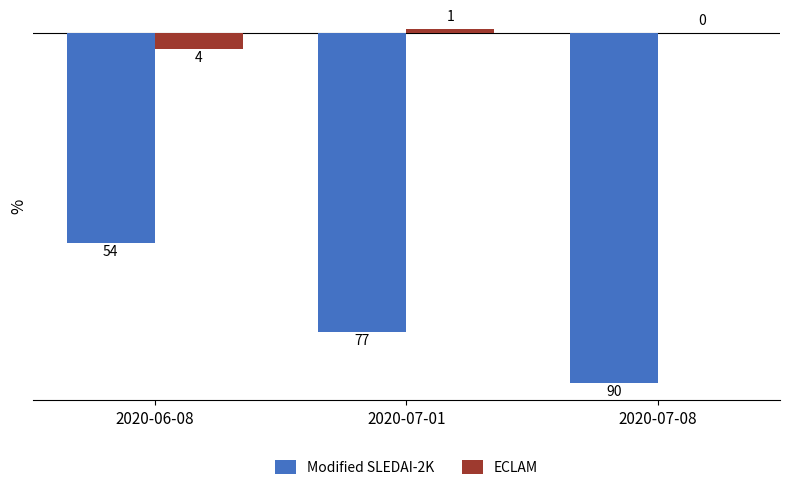

Where does the ECLAM series first go above 0?

2020-07-01